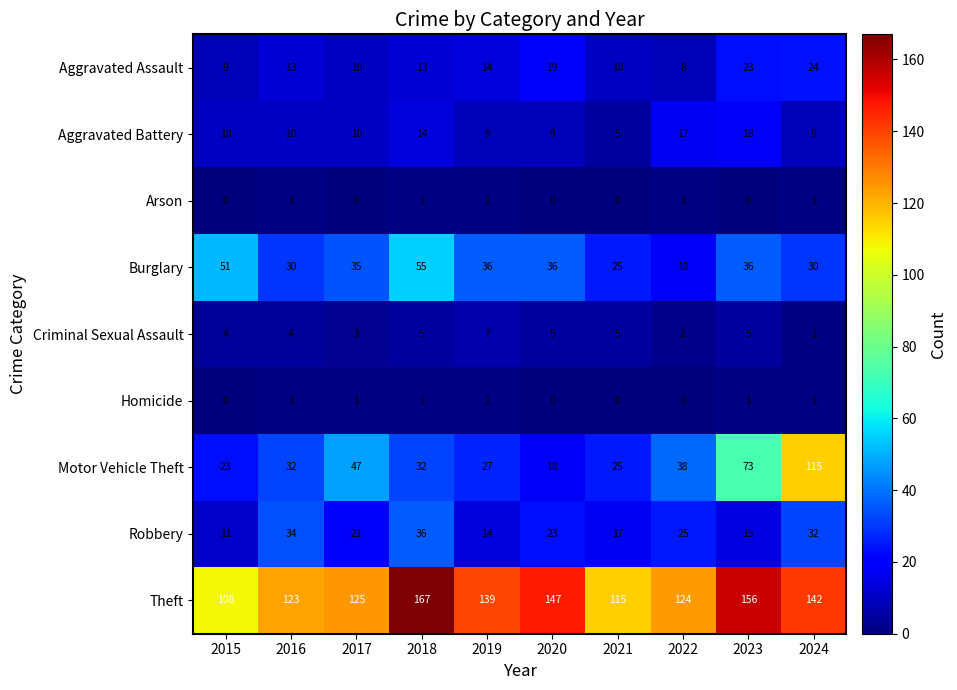

How many data points does each series have?

10